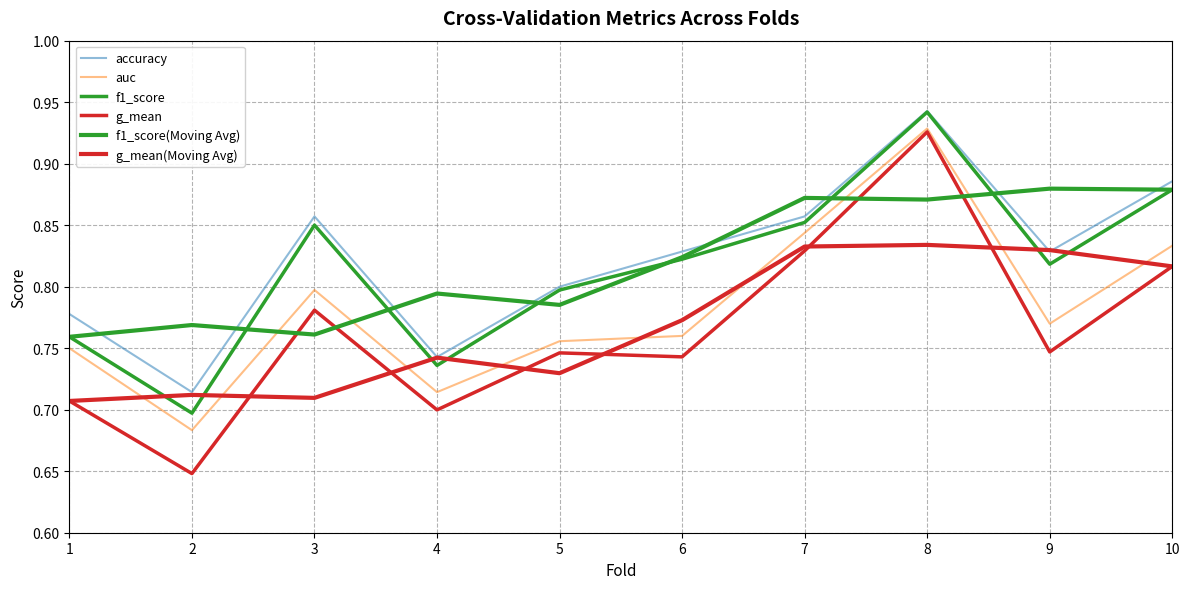

Rank the series by their maximum value, from lowest to highest.

g_mean(Moving Avg), f1_score(Moving Avg), g_mean, auc, f1_score, accuracy